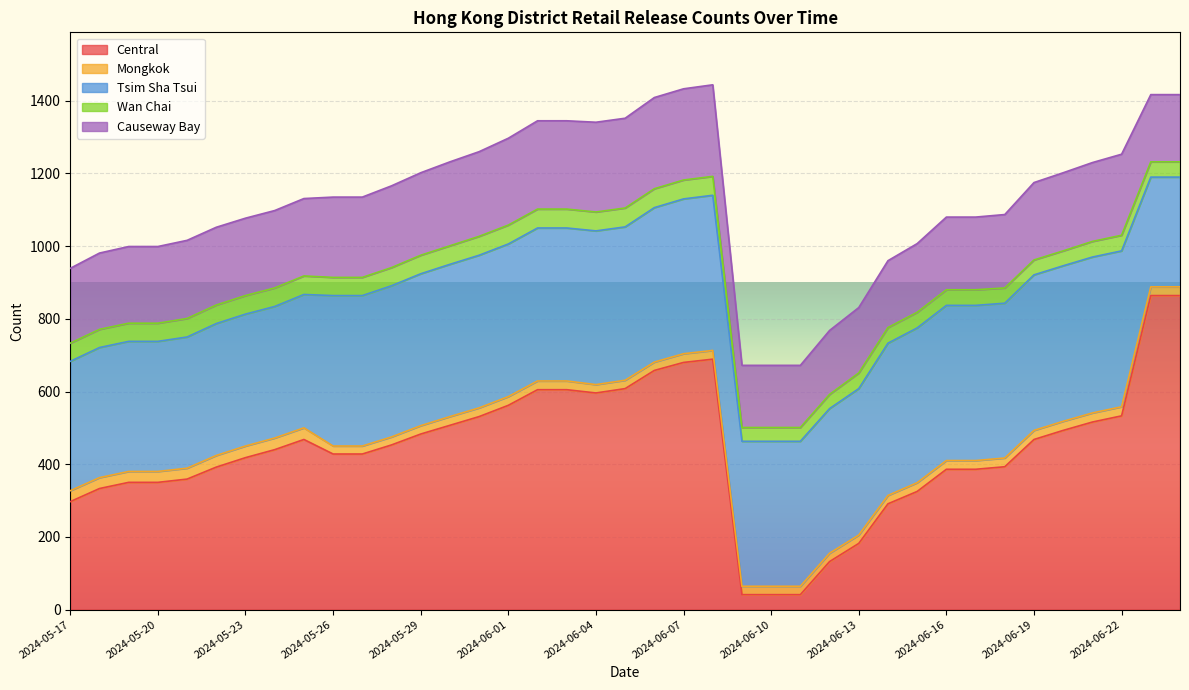

True or false: Mongkok and Causeway Bay cross at least once.

False